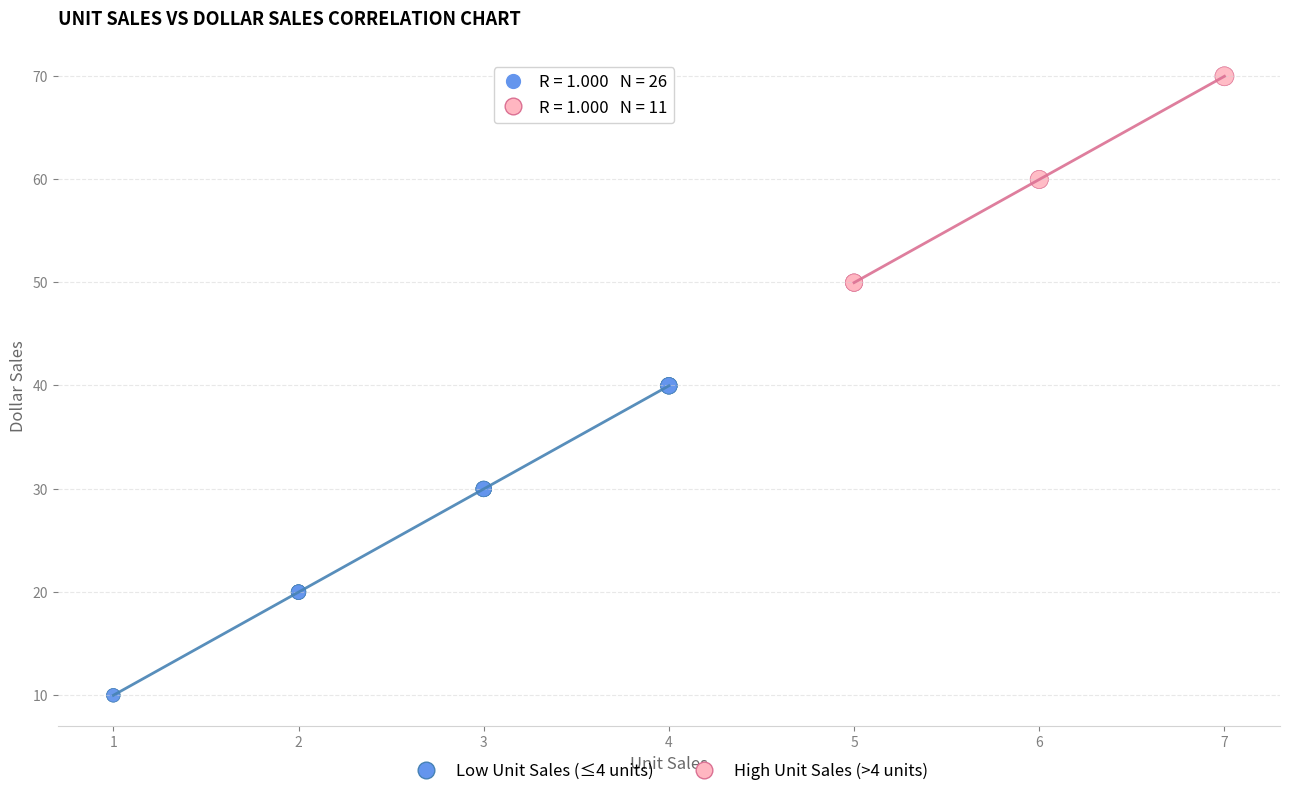

Which series has the largest Y range (max minus min)?

Low Unit Sales (≤4 units)